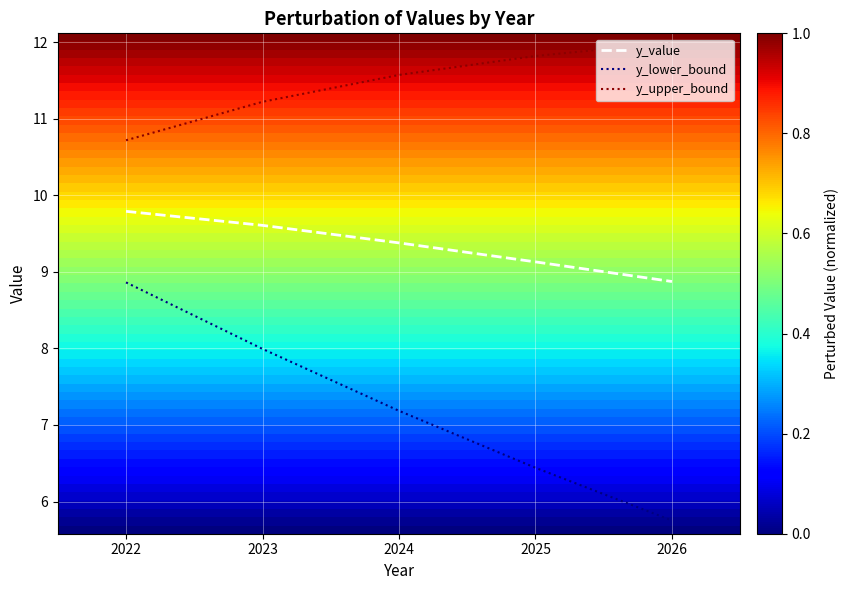

Which label corresponds to the largest value in the chart?

2026